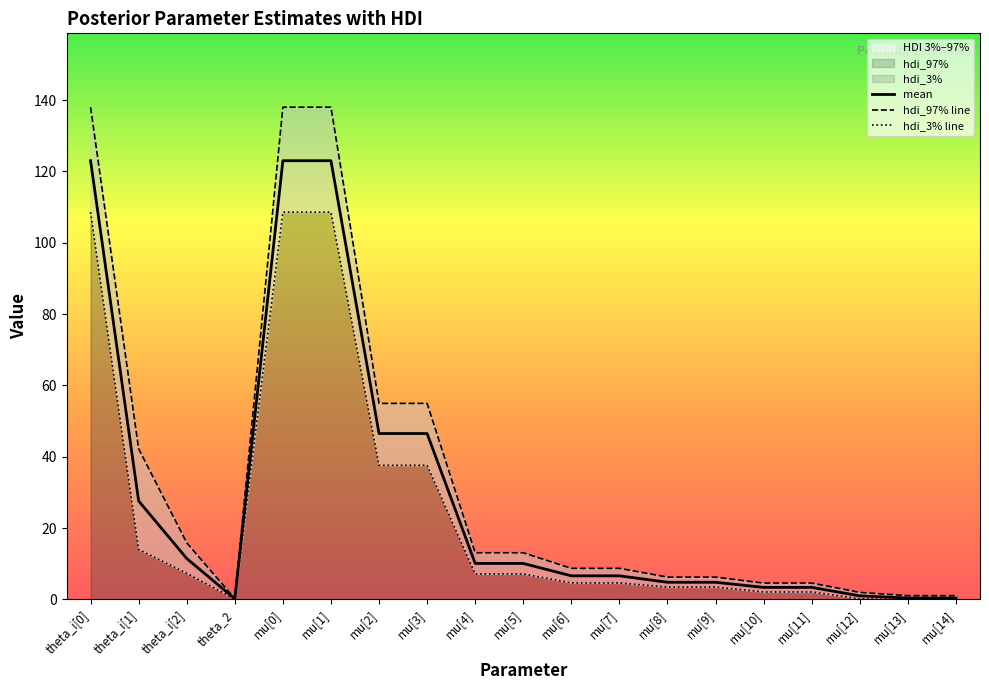

At which label does hdi_97% line first exceed 8?

theta_i[0]